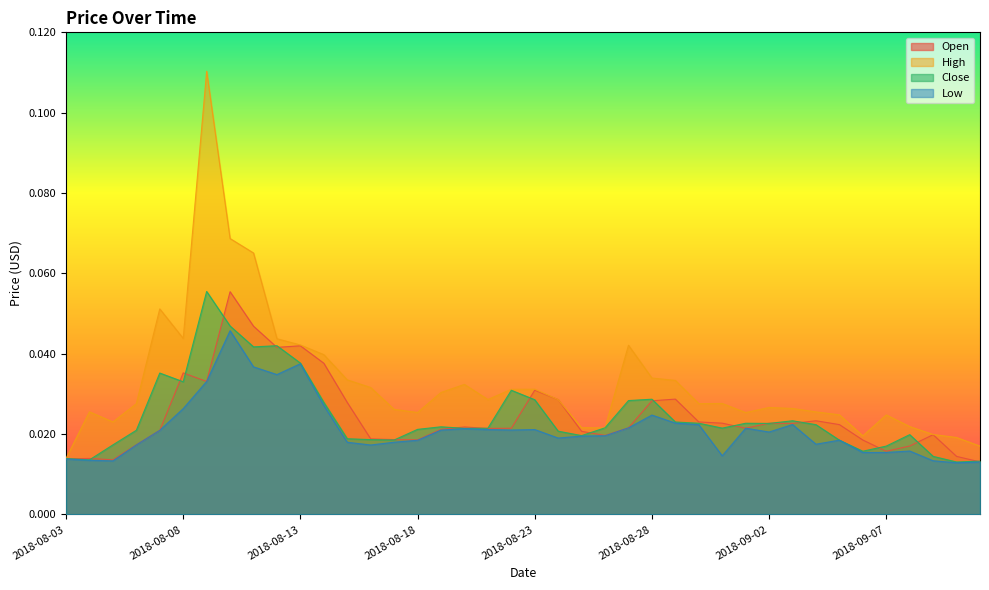

What are all the series names shown in the legend?

Open, High, Close, Low